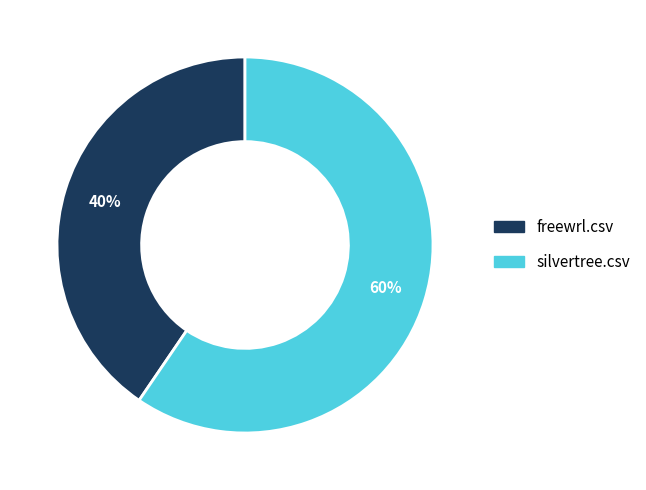

The freewrl.csv slice represents 40% of the pie. True or false?

True